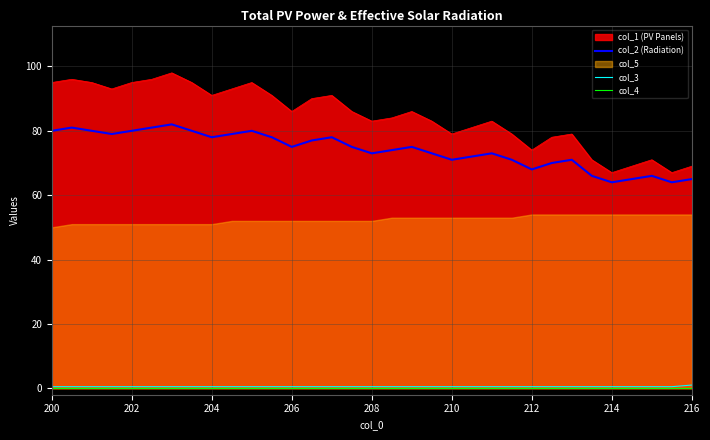

What is the lowest value of the col_2 (Radiation) series?

64.0